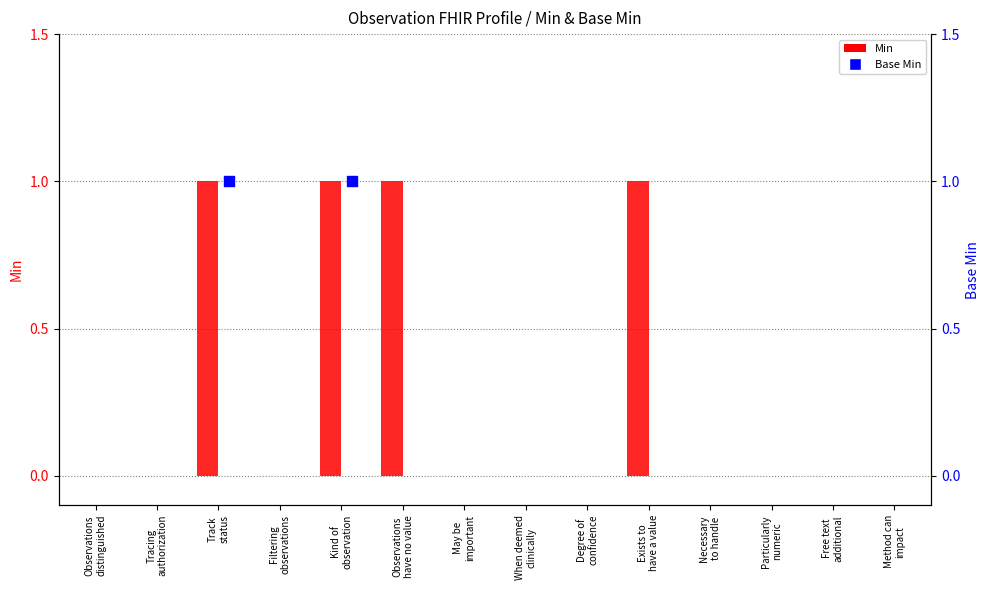

Is the value of Base Min at Exists to
have a value greater than the value of Min at Exists to
have a value?

No